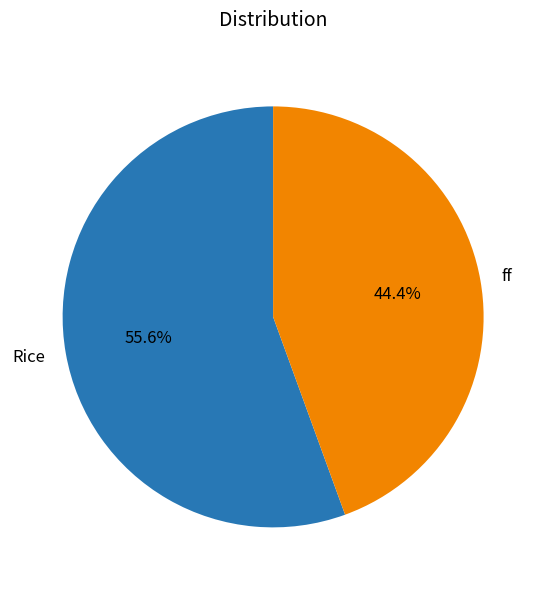

Between Rice and ff, which is larger?

Rice